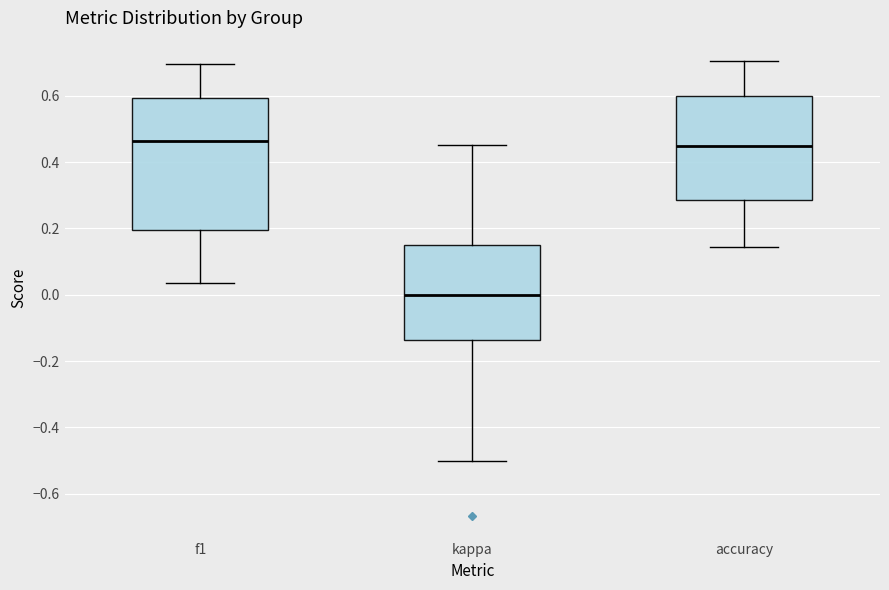

Reading left to right, transcribe this box plot: for each box, give where its median line is, the range the box spans, and where its two whiskers end, as read against the y-axis. The values are not printed on the chart, so give them approximately, as read against the axis.

f1: median 0.46, box 0.20 to 0.60, whiskers 0.04 to 0.70
kappa: median 0.00, box -0.14 to 0.16, whiskers -0.50 to 0.46
accuracy: median 0.46, box 0.28 to 0.60, whiskers 0.14 to 0.70